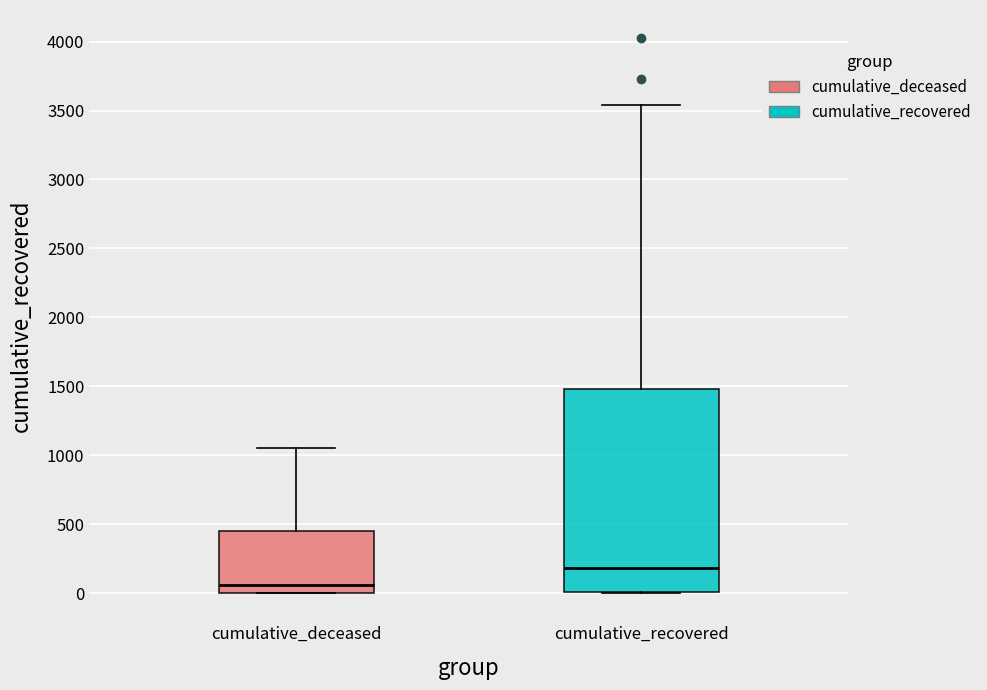

Reading left to right, transcribe this box plot: for each box, give where its median line is, the range the box spans, and where its two whiskers end, as read against the y-axis. The values are not printed on the chart, so give them approximately, as read against the axis.

cumulative_deceased: median 50, box 0 to 450, whiskers 0 to 1050
cumulative_recovered: median 200, box 0 to 1500, whiskers 0 to 3550